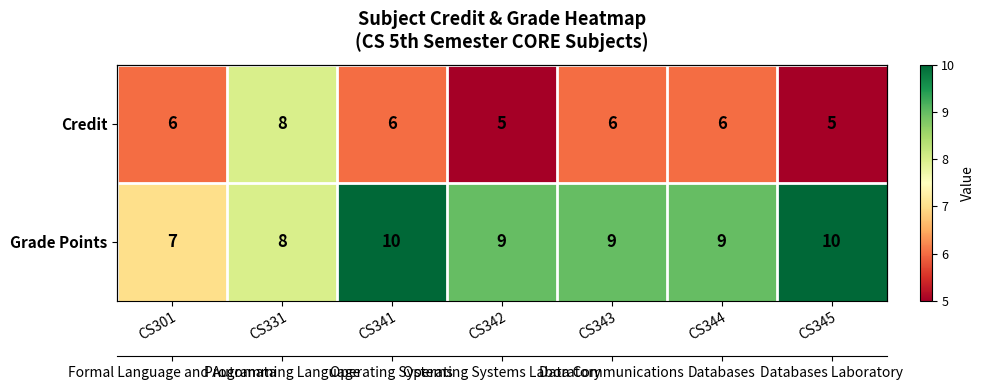

At CS345, list the series in order from largest to smallest.

Grade Points, Credit